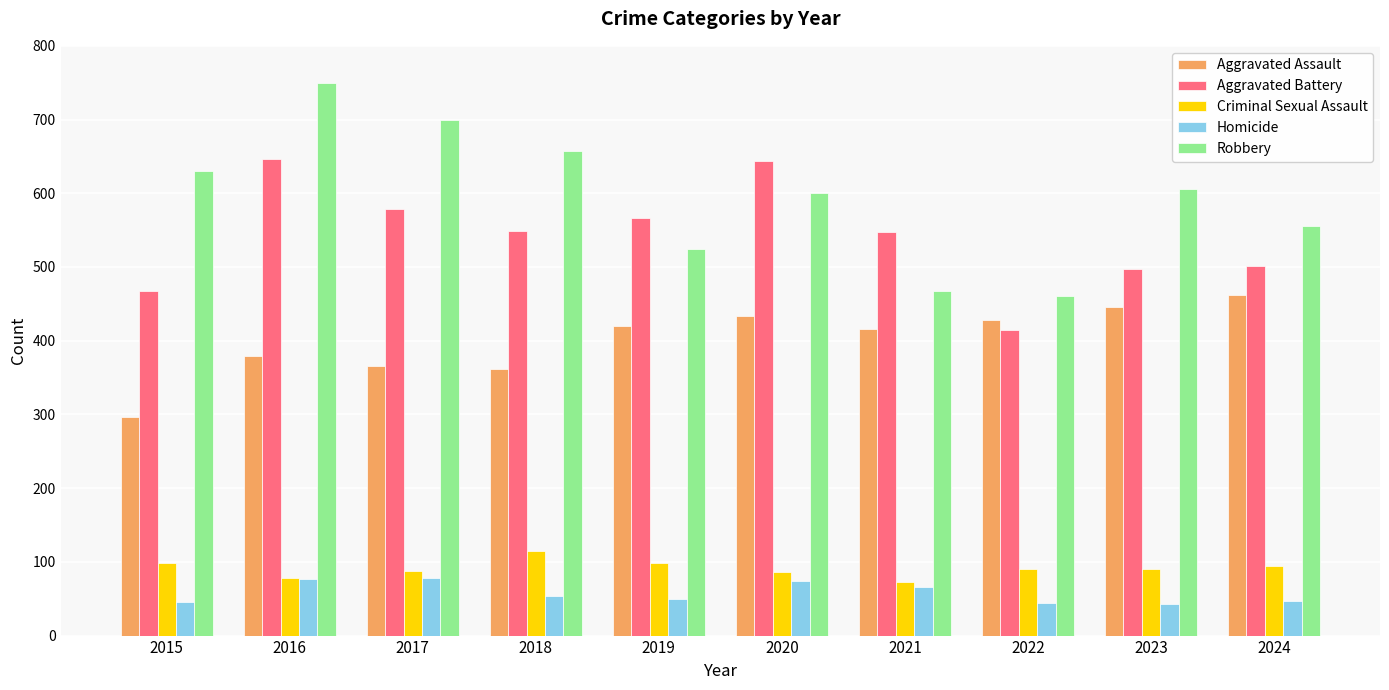

What is the lowest value of the Robbery series?

461